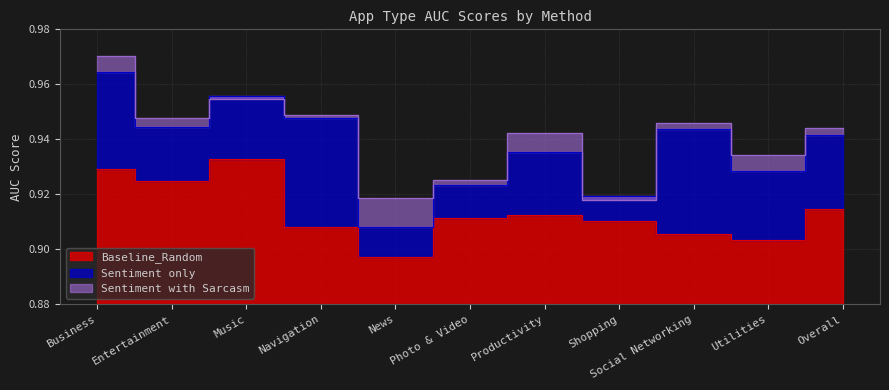

Which series changed the most between News and Social Networking?

Sentiment only